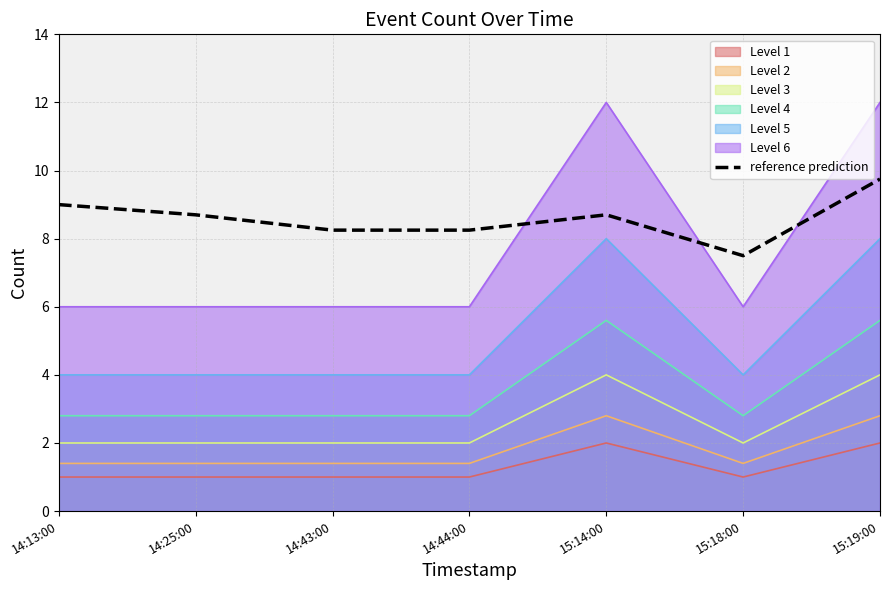

At which category does the data reach its first local peak?

15:14:00